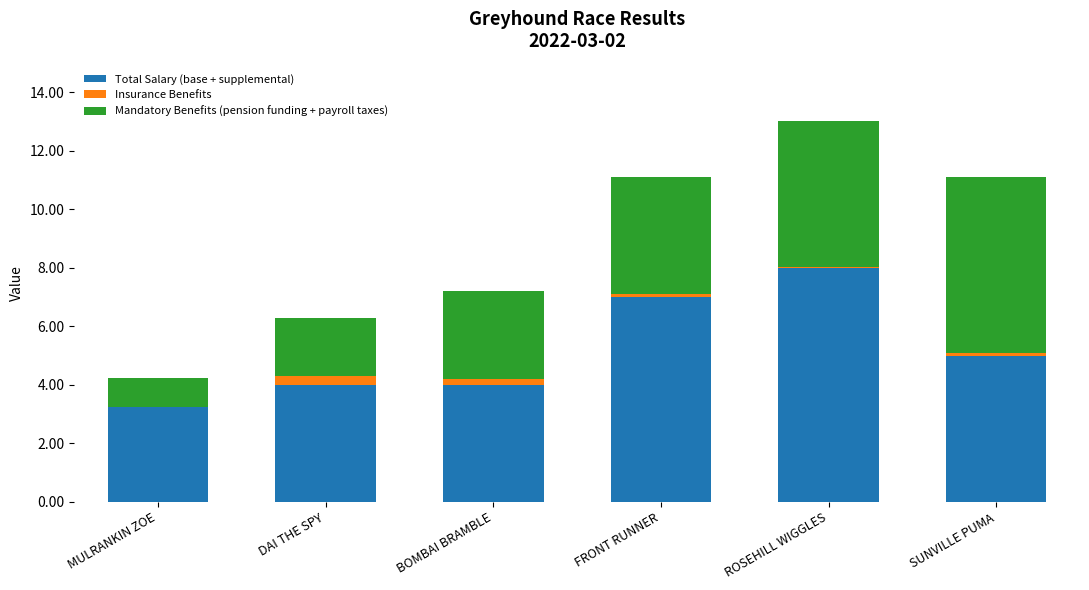

The Total Salary (base + supplemental) series shows 2.1 at BOMBAI BRAMBLE. True or false?

False